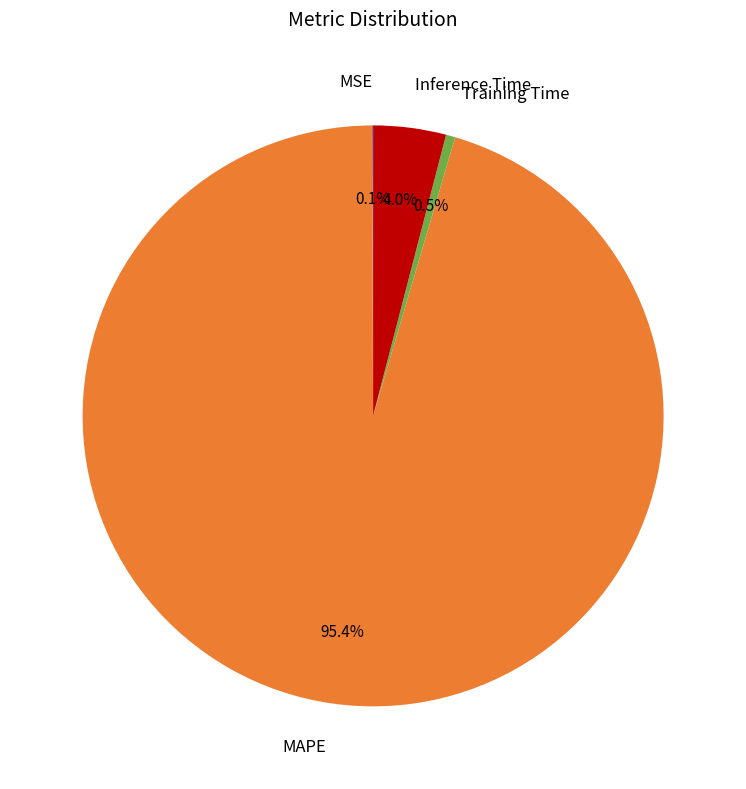

Which category has the biggest portion of the pie?

MAPE